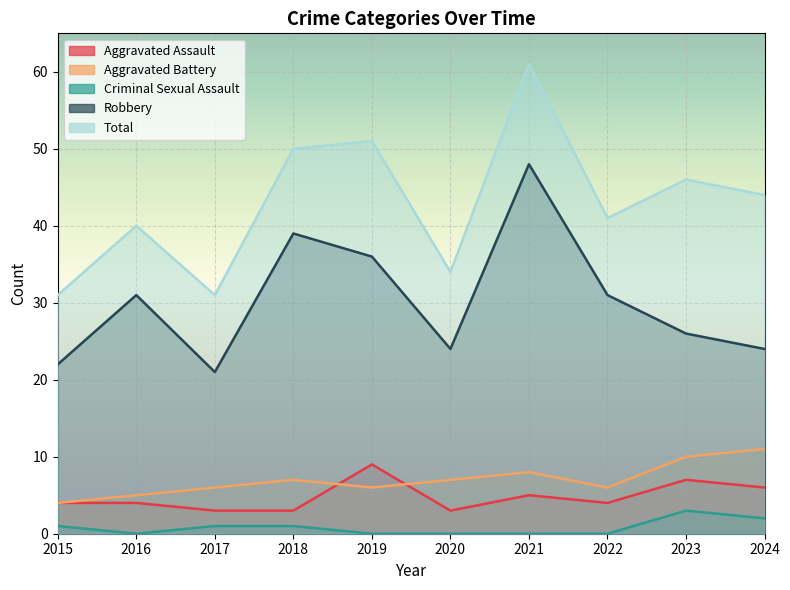

Is the value of Aggravated Battery at 2020 greater than the value of Total at 2017?

No